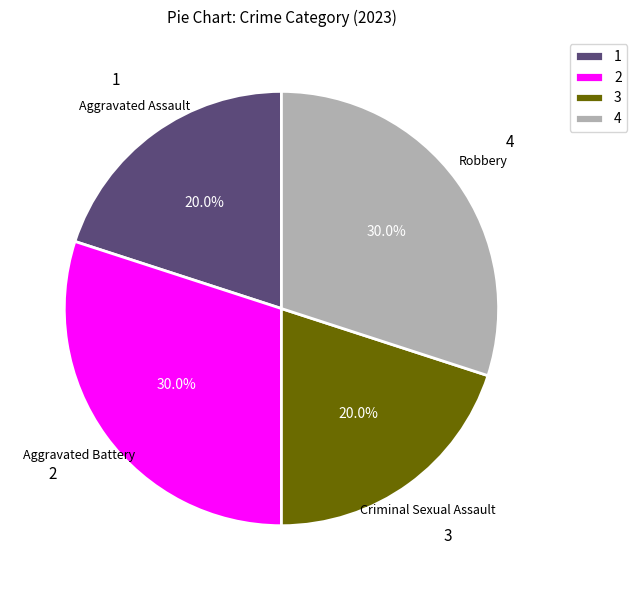

Approximately how many times larger is the value at 4 compared to 1?

1.5